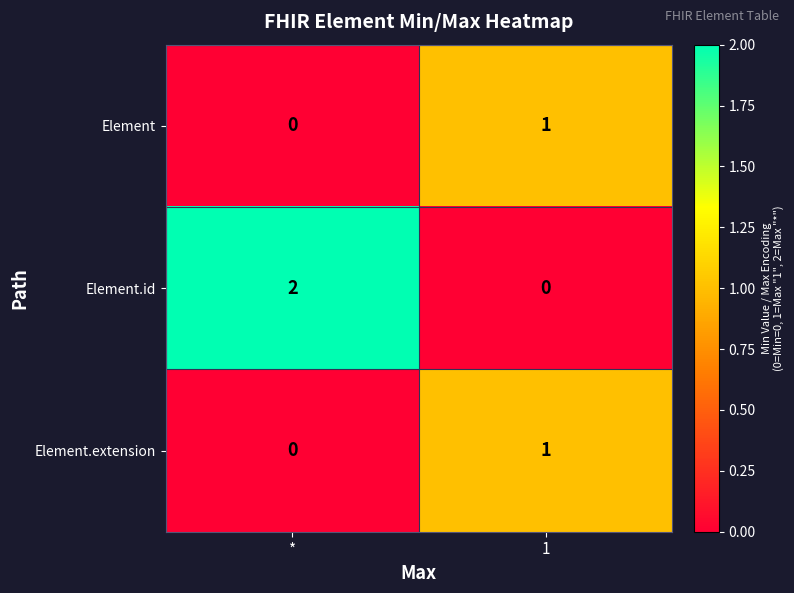

Reading right to left, list all the values displayed in this chart.

Element: 1=1	*=0
Element.id: 1=0	*=2
Element.extension: 1=1	*=0